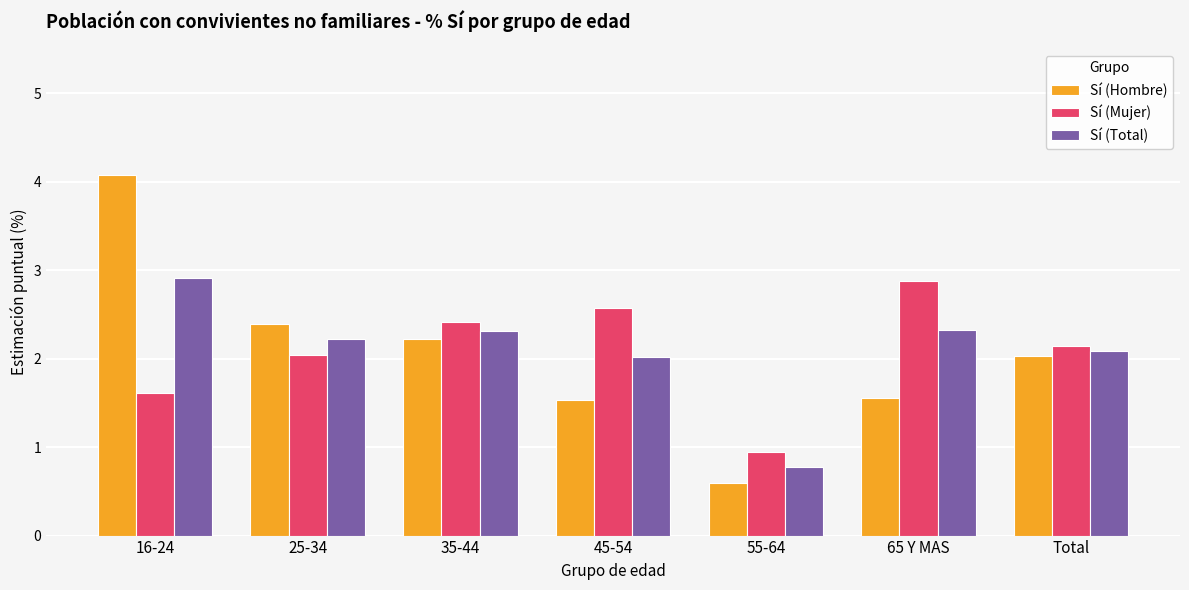

What is the maximum value for Sí (Hombre)?

4.1